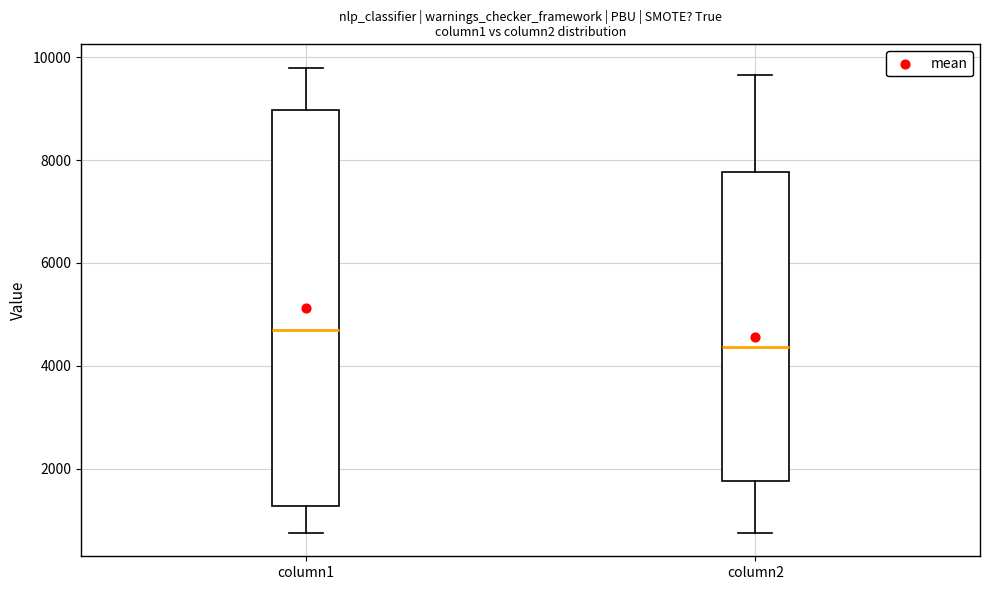

Reading left to right, transcribe this box plot: for each box, give where its median line is, the range the box spans, and where its two whiskers end, as read against the y-axis. The values are not printed on the chart, so give them approximately, as read against the axis.

column1: median 4600, box 1200 to 9000, whiskers 800 to 9800
column2: median 4400, box 1800 to 7800, whiskers 800 to 9600